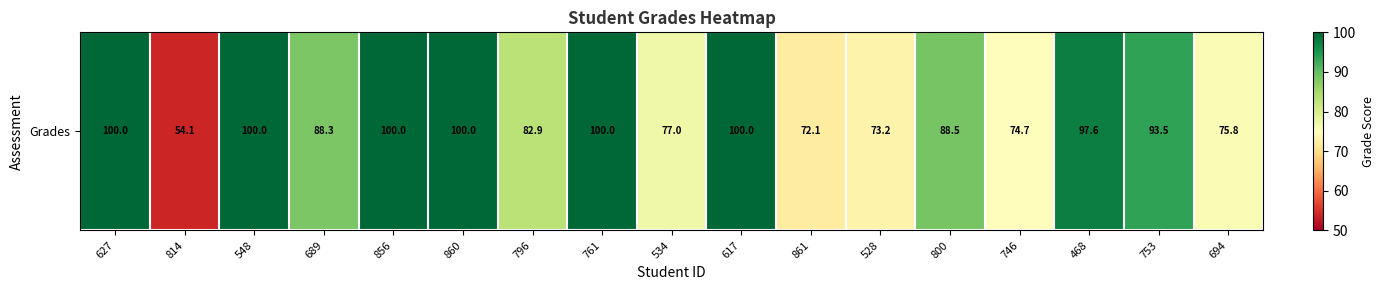

Rank the categories by value from highest to lowest.

627, 548, 856, 860, 761, 617, 468, 753, 800, 689, 796, 534, 694, 746, 528, 861, 814